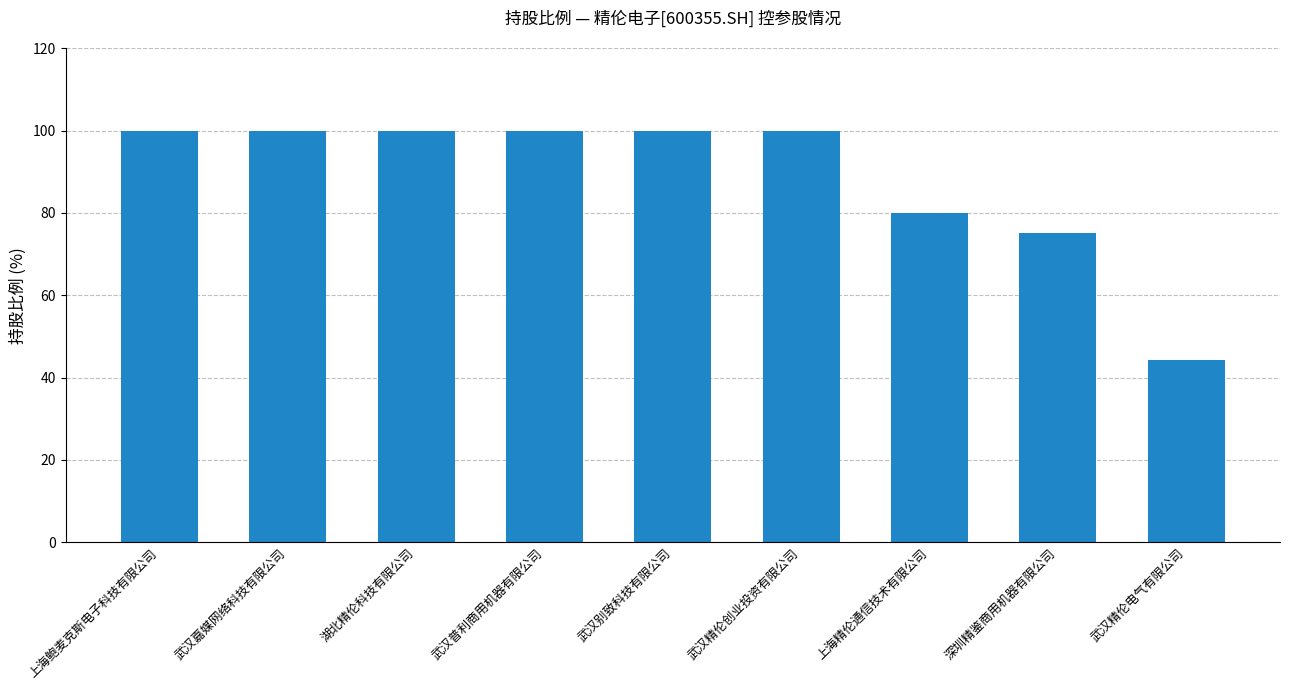

Approximately how many times larger is the value at 武汉精伦电气有限公司 compared to 武汉精伦创业投资有限公司?

0.4